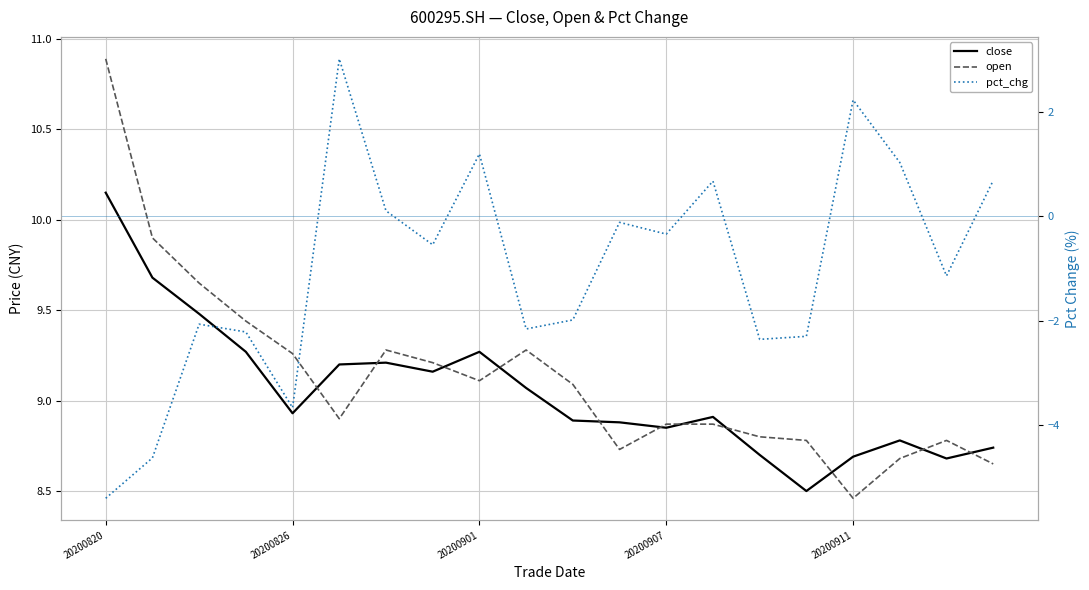

Which label corresponds to the largest value in the chart?

20200820